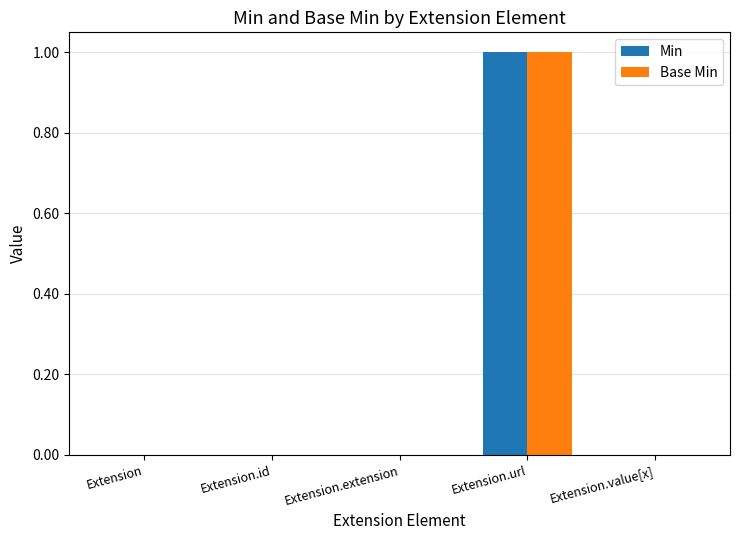

True or false: Min has a value of 0 at Extension.

True